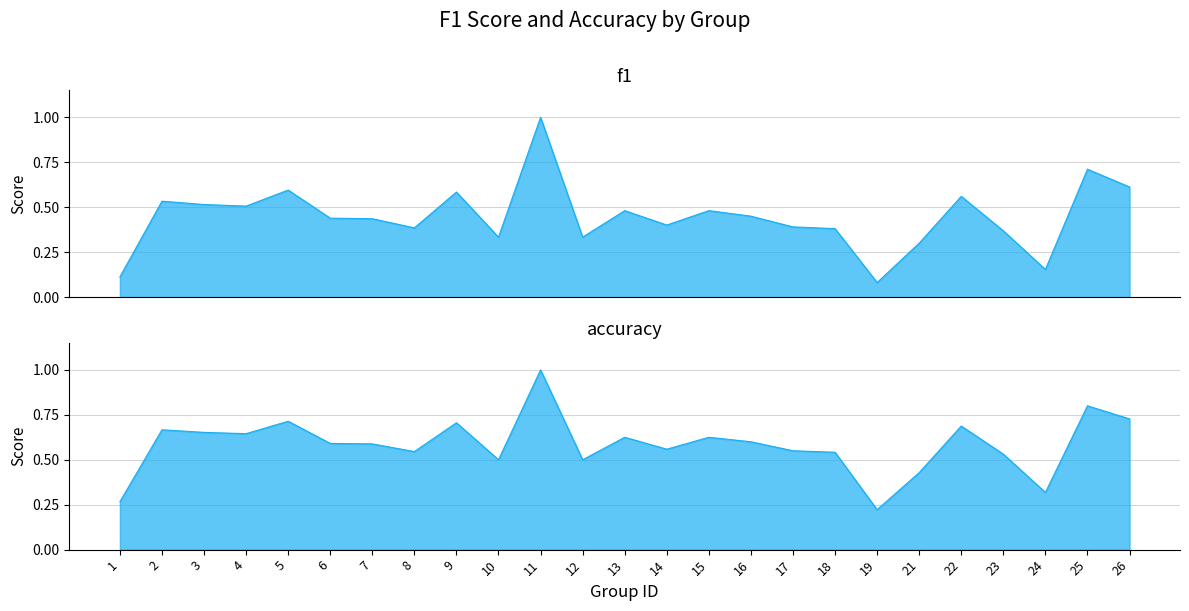

True or false: accuracy has a value of 0.6 at 4.

True